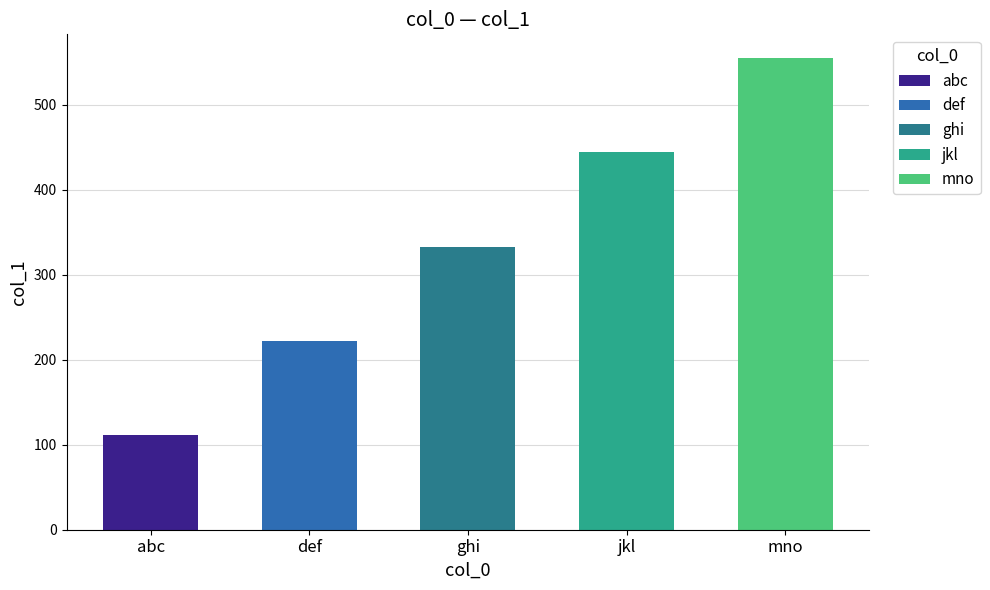

Reading left to right, list all the values displayed in this chart.

111	222	333	444	555